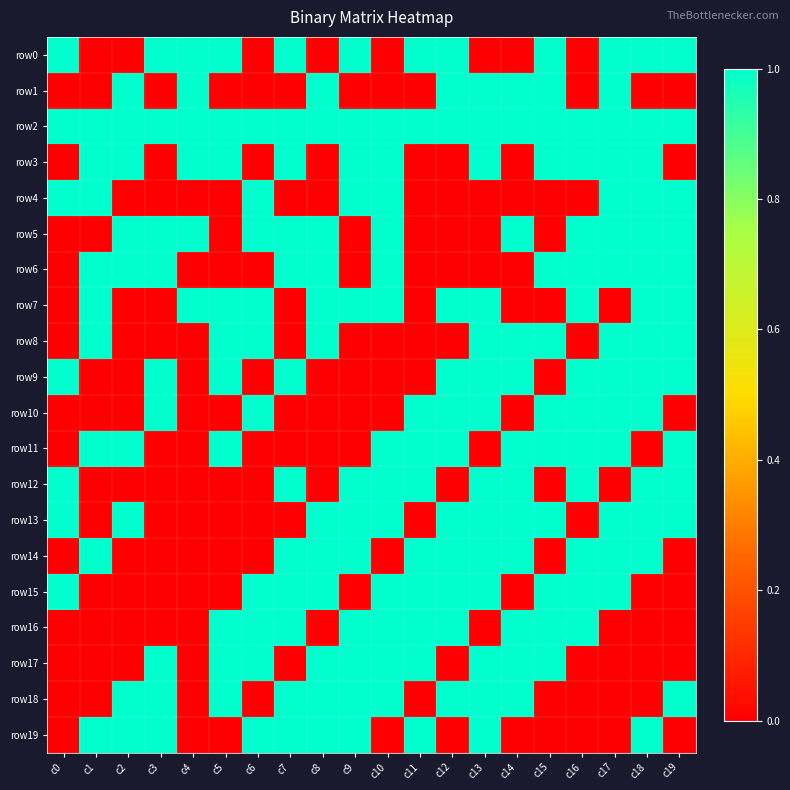

At which category is the sum across all series the highest?

c13